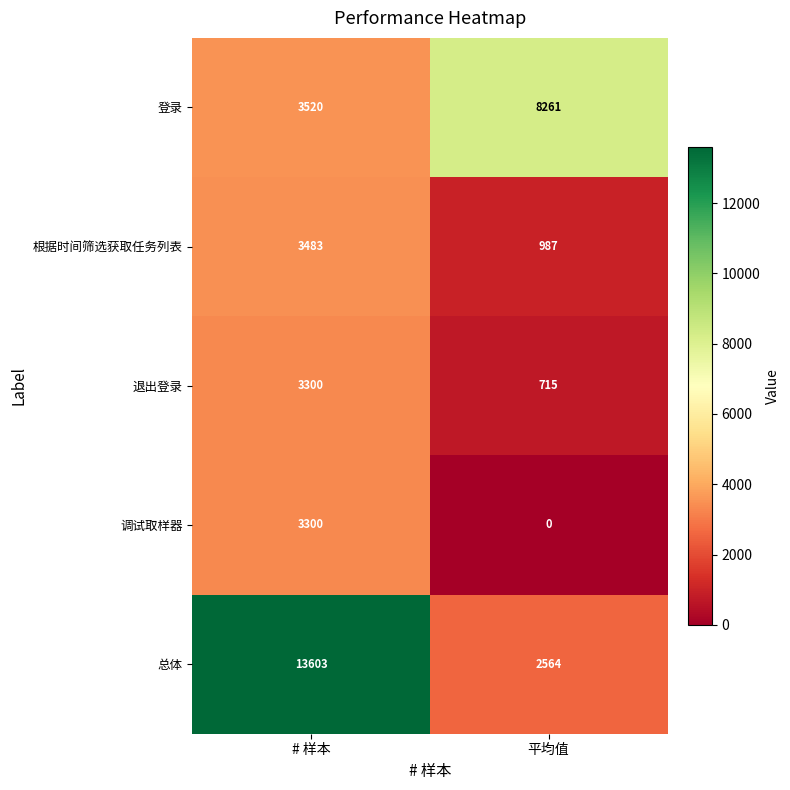

True or false: 调试取样器 has a value of -1203 at 平均值.

False